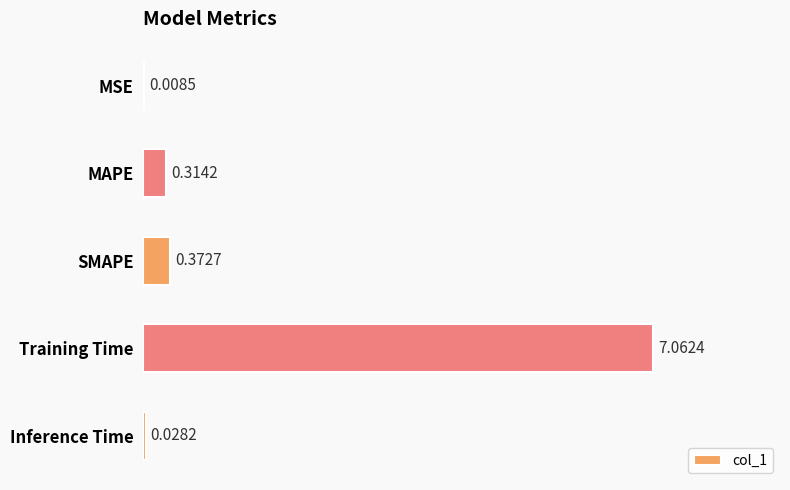

At which category does the chart reach its peak across all series?

Training Time